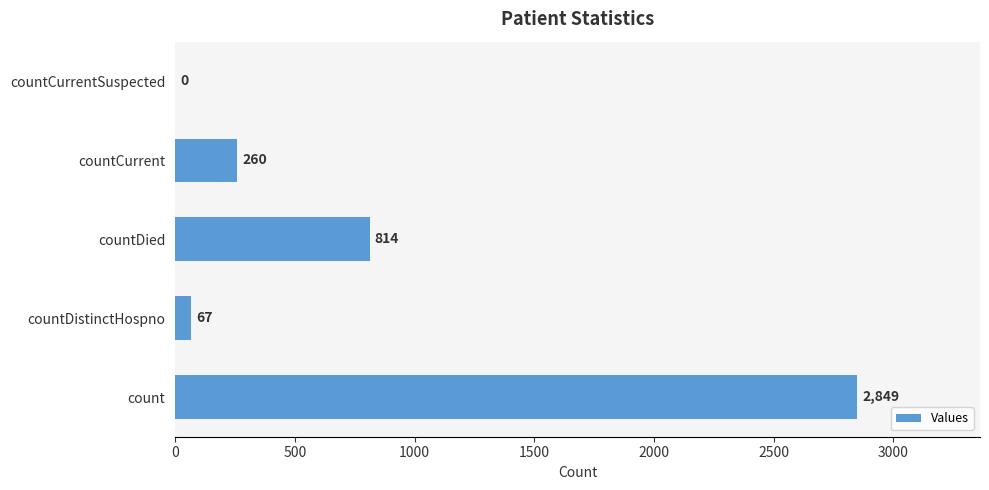

What is the sum of all values?

3990